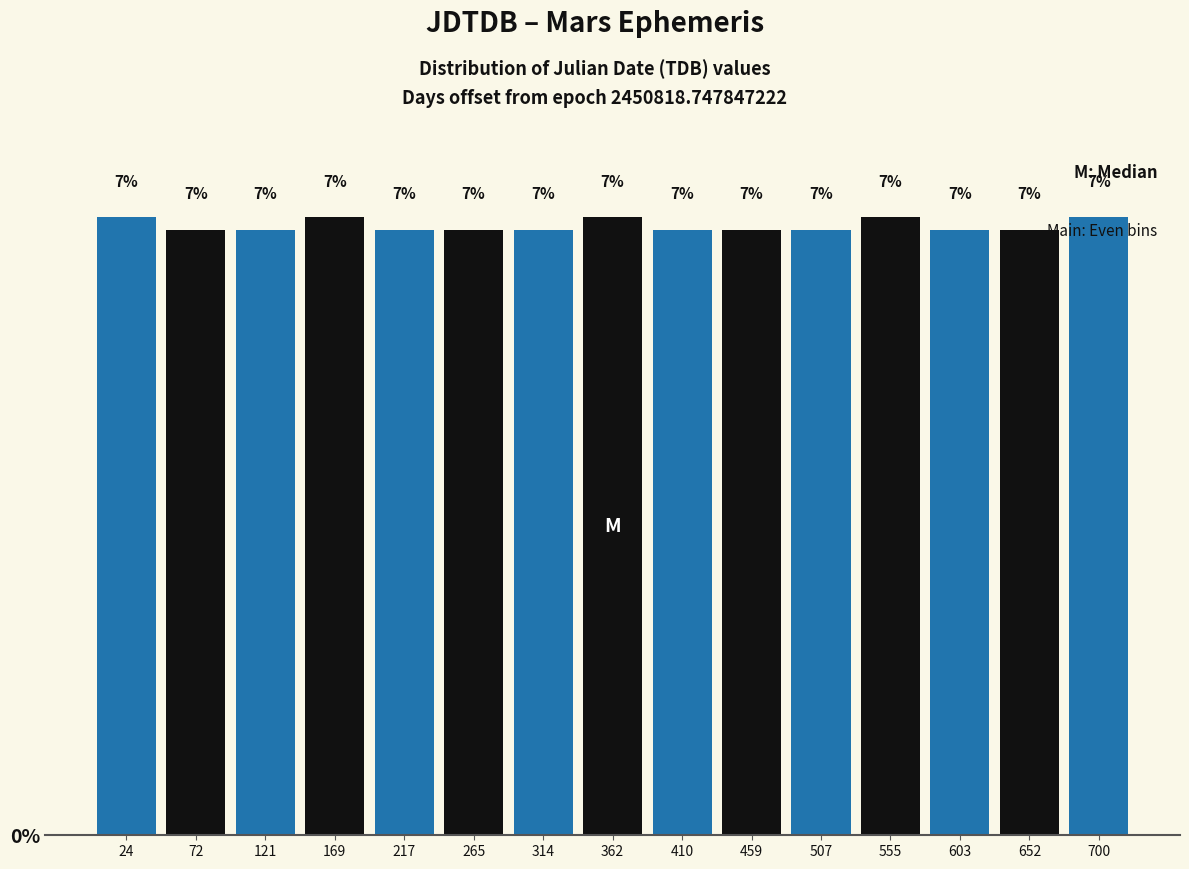

Are the bars horizontal?

No